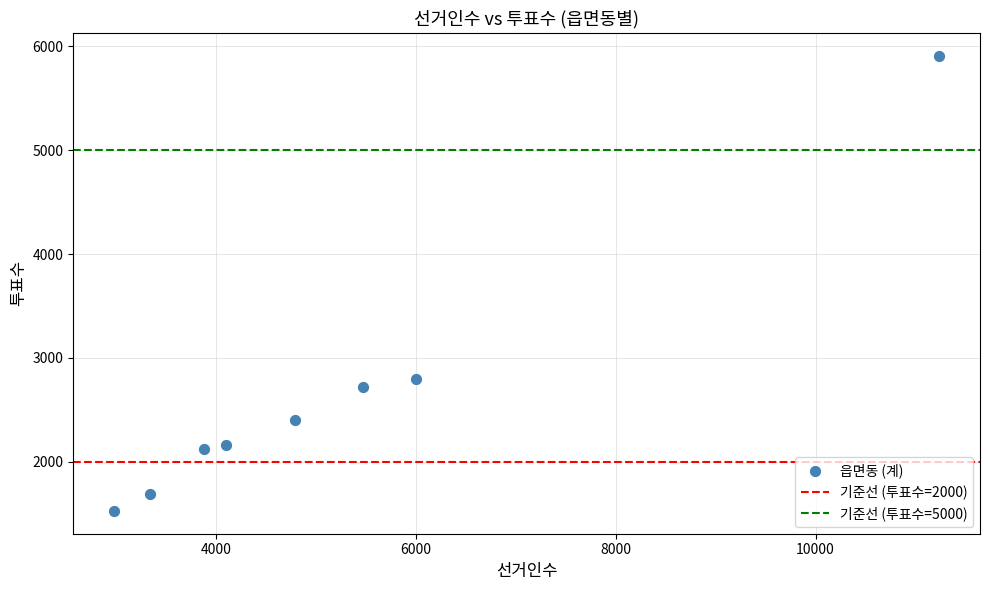

What Y value in the scatter plot is closest to 3718?

2800